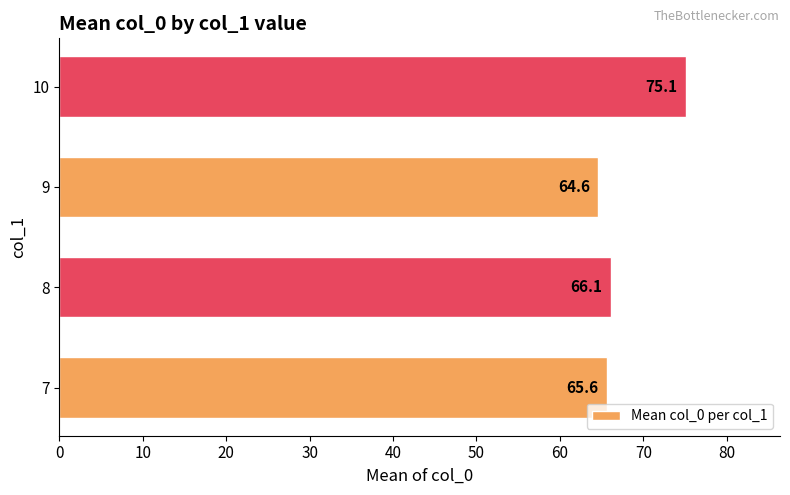

Which label corresponds to the smallest value in the chart?

9